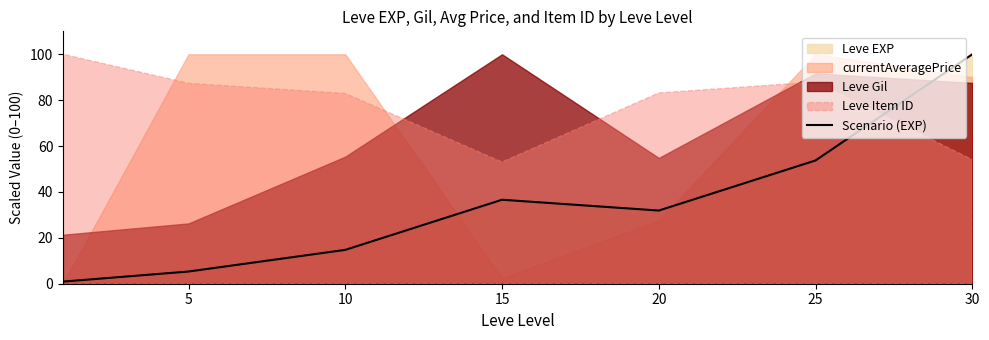

What is the difference between the maximum and minimum values?

99.1